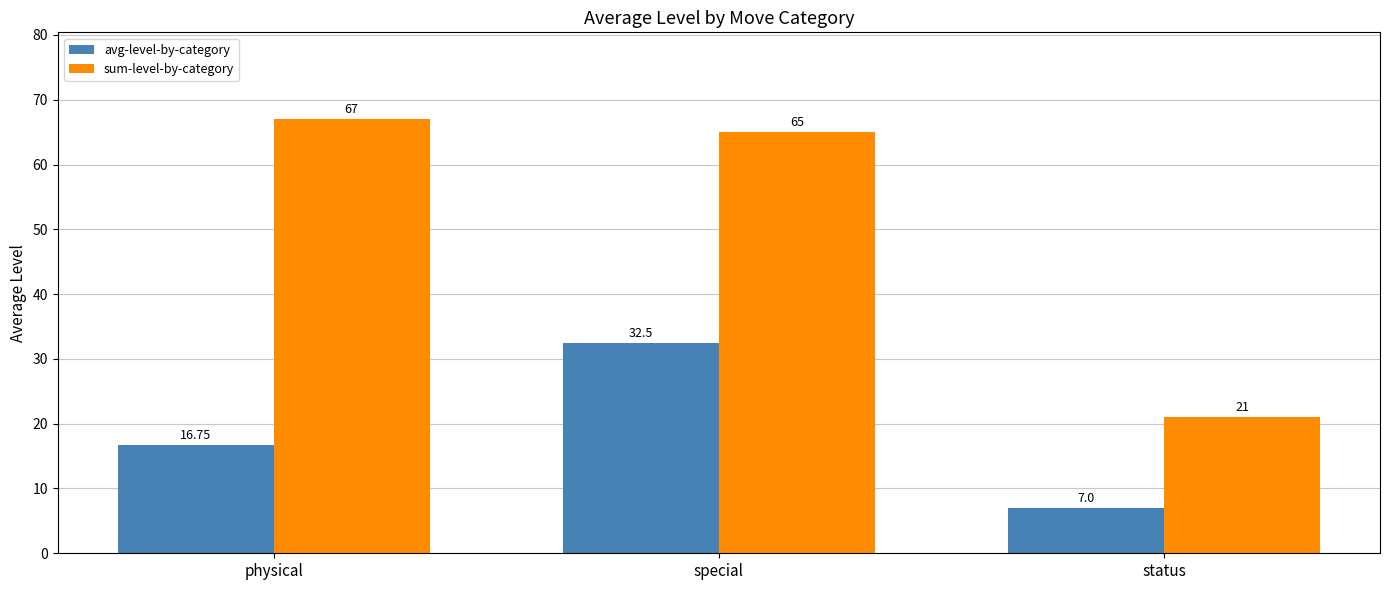

How many series are shown in this chart?

2